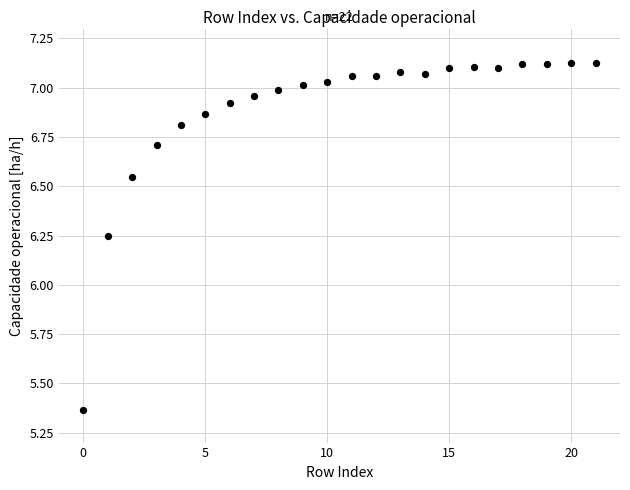

What is the range of Y values (max minus min)?

1.8